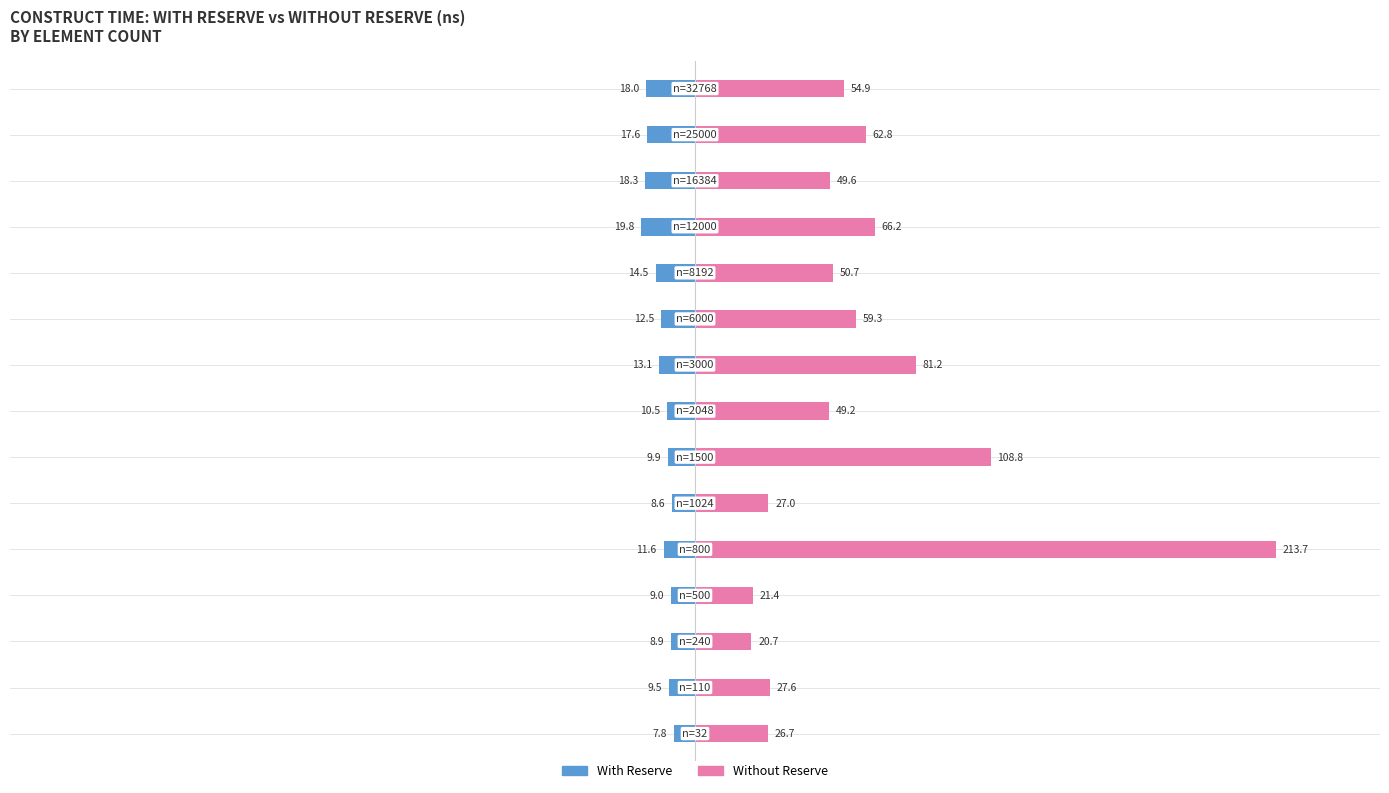

Reading right to left, what are all the values shown in this chart?

avg_construct_time_with_reserve_ns: 14=-18.0	13=-17.6	12=-18.3	11=-19.8	10=-14.5	9=-12.5	8=-13.1	7=-10.5	6=-9.9	5=-8.6	4=-11.6	3=-9.0	2=-8.9	1=-9.5	0=-7.8
avg_construct_time_without_reserve_ns: 14=54.9	13=62.8	12=49.6	11=66.2	10=50.7	9=59.3	8=81.2	7=49.2	6=108.8	5=27.0	4=213.7	3=21.4	2=20.7	1=27.6	0=26.7